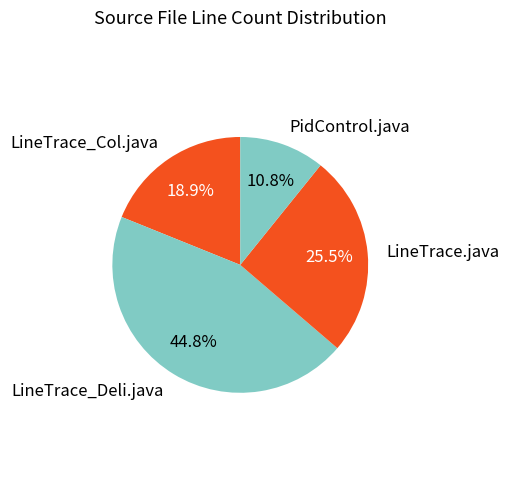

How many slices are in this pie chart?

4